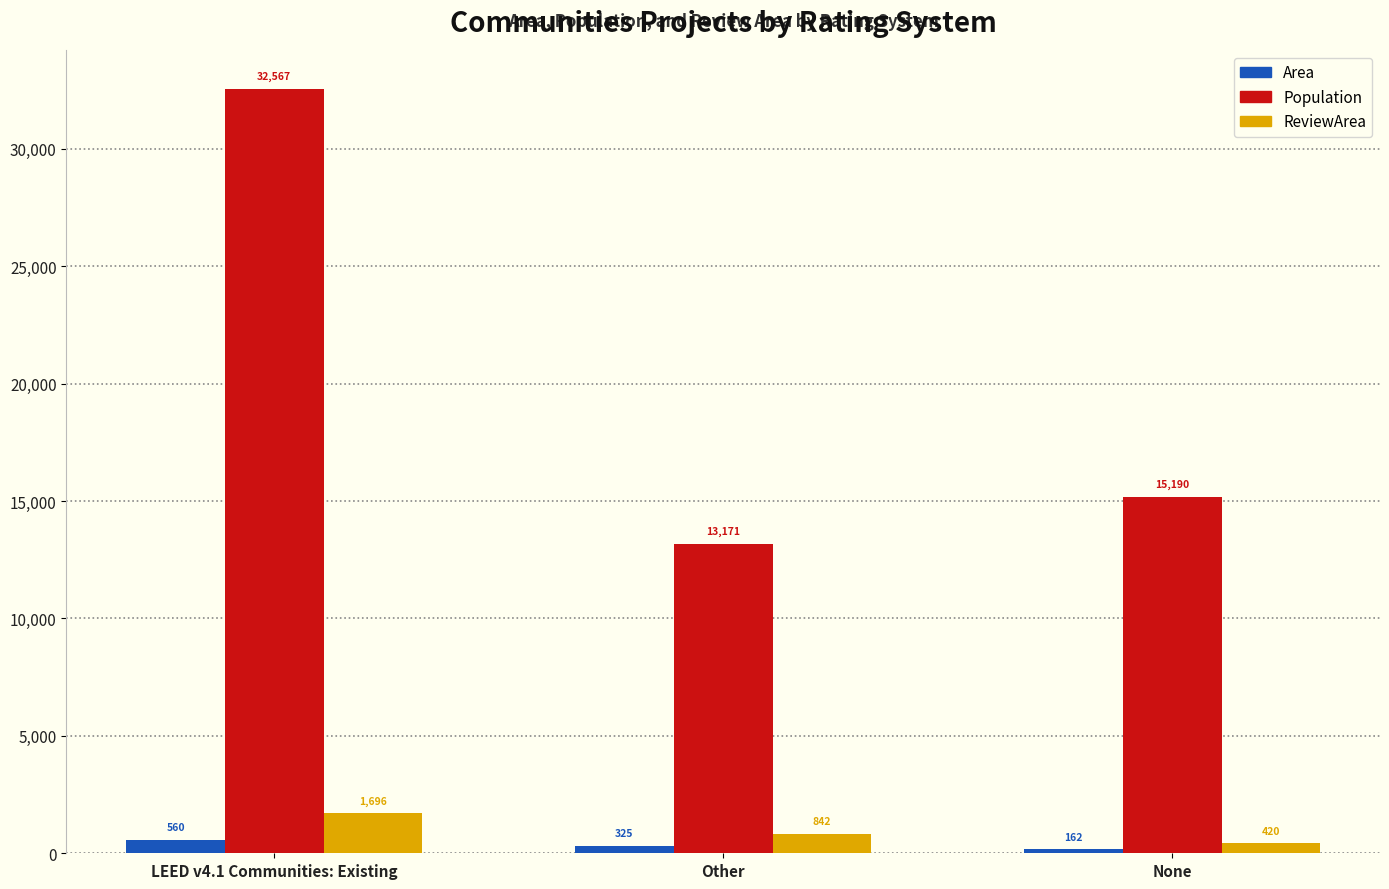

What is the label of the 3rd bar from the right?

LEED v4.1 Communities: Existing